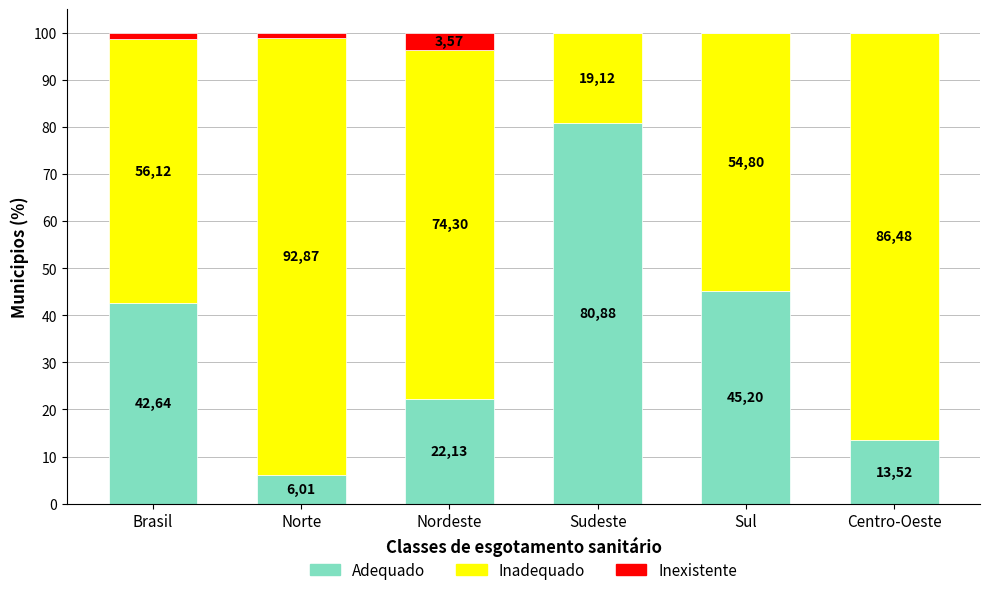

At Sul, list the series in order from smallest to largest.

Inexistente, Adequado, Inadequado